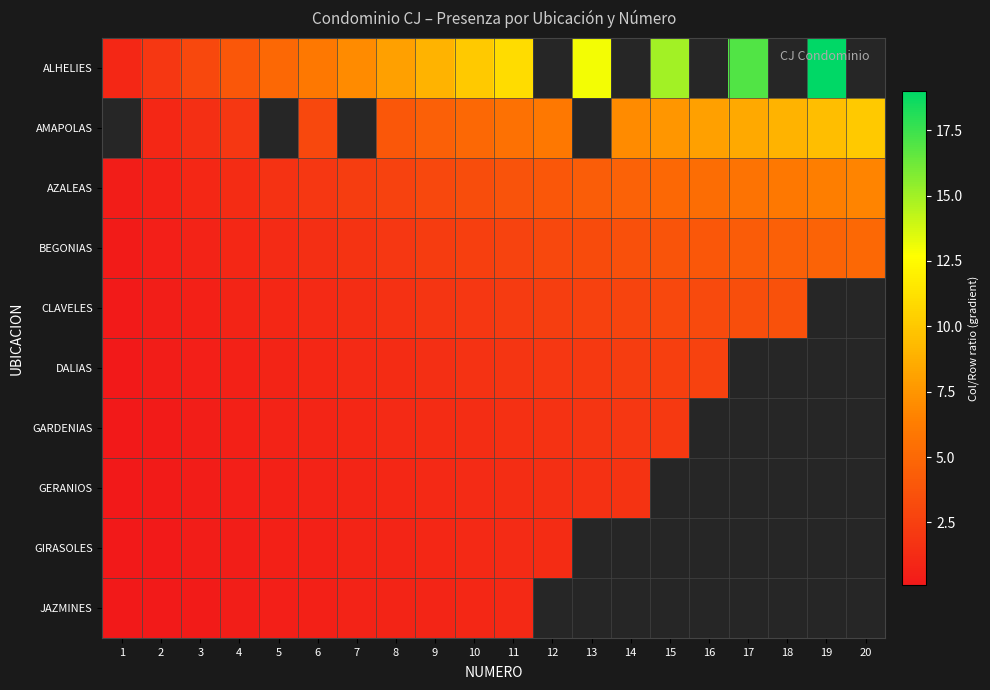

Which has a higher value, 15 or 13?

15